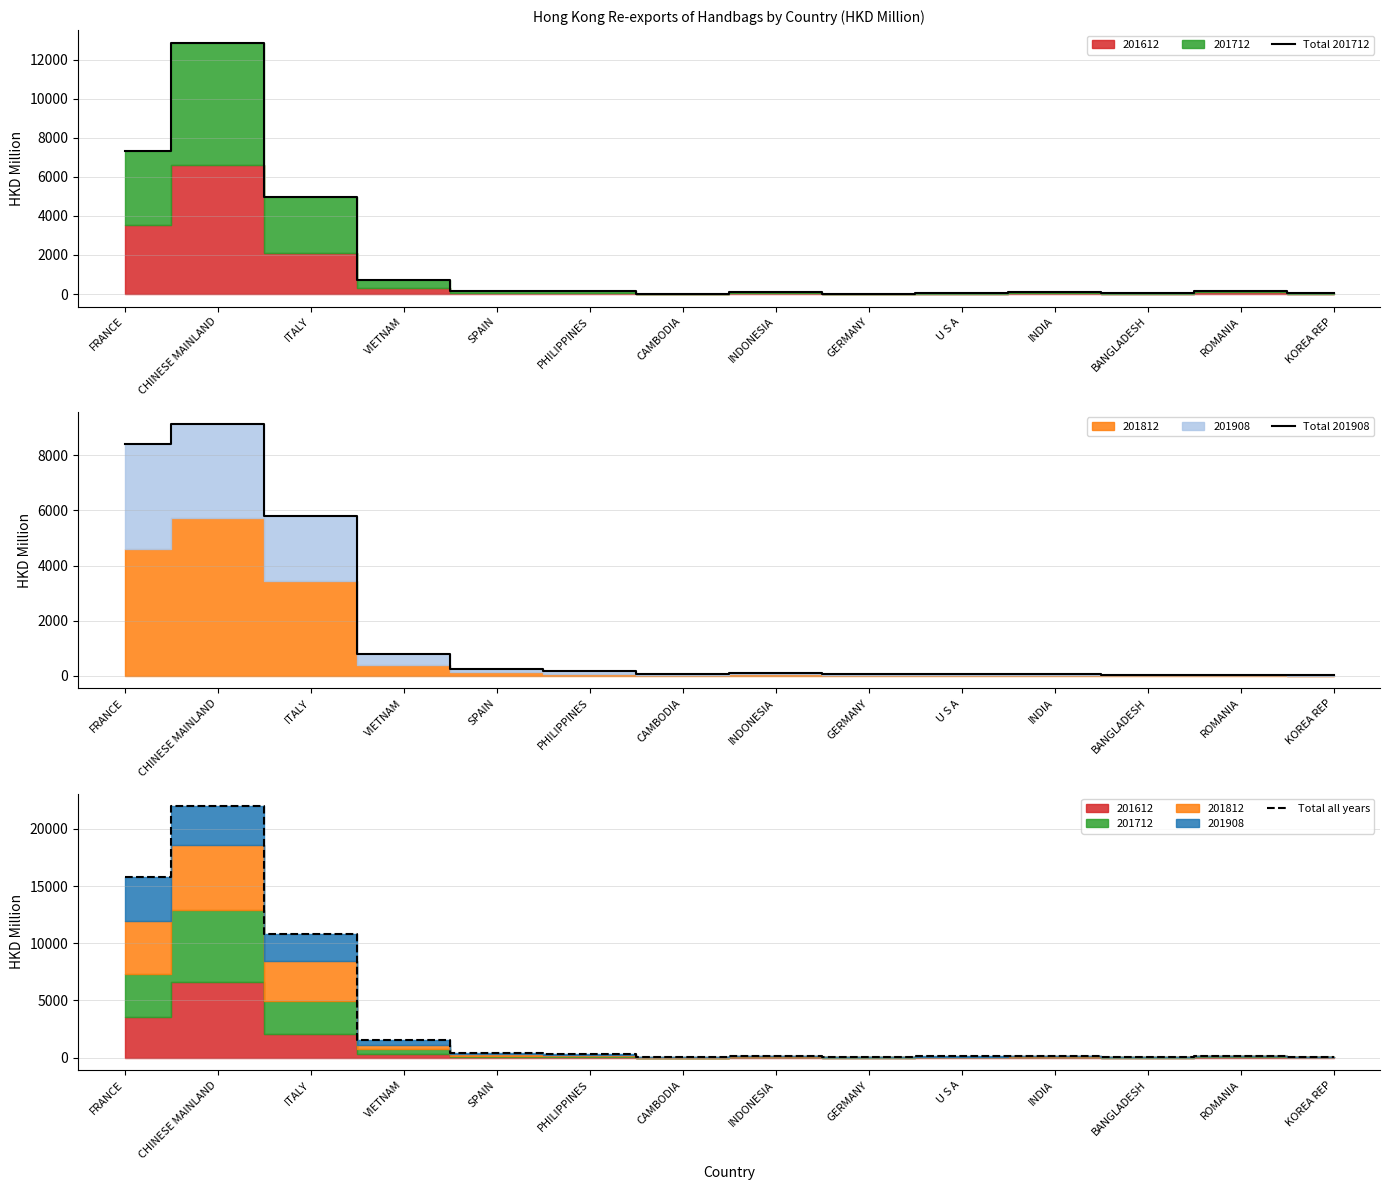

What position from the left is GERMANY?

9